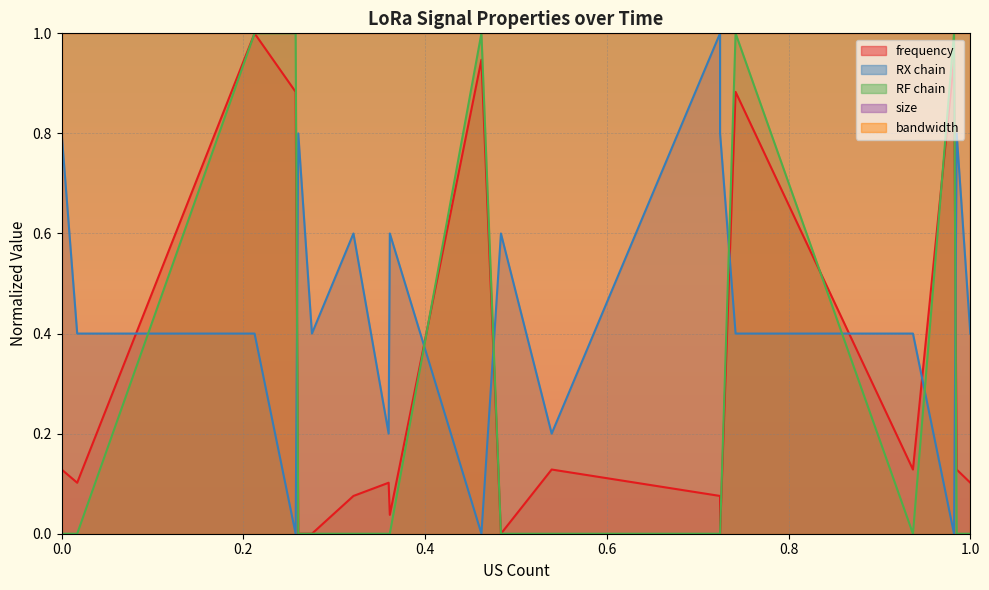

How many lines are shown in the chart?

3